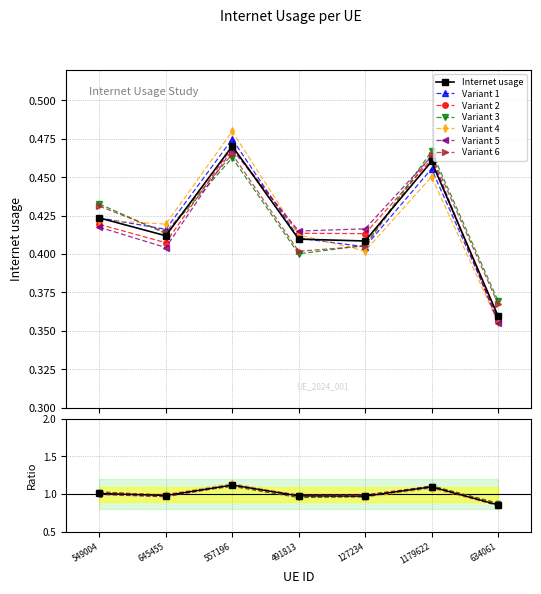

True or false: the data shows 0.4 at 549004.

True